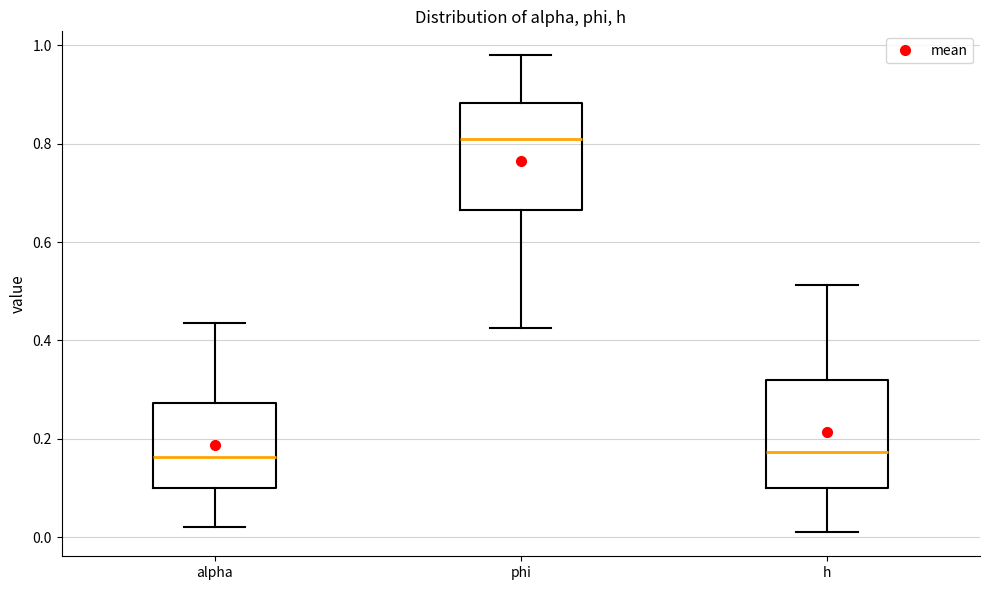

Where is the lower edge of the box for phi on the y-axis? The values are not printed on the chart, so give them approximately, as read against the axis.

0.66